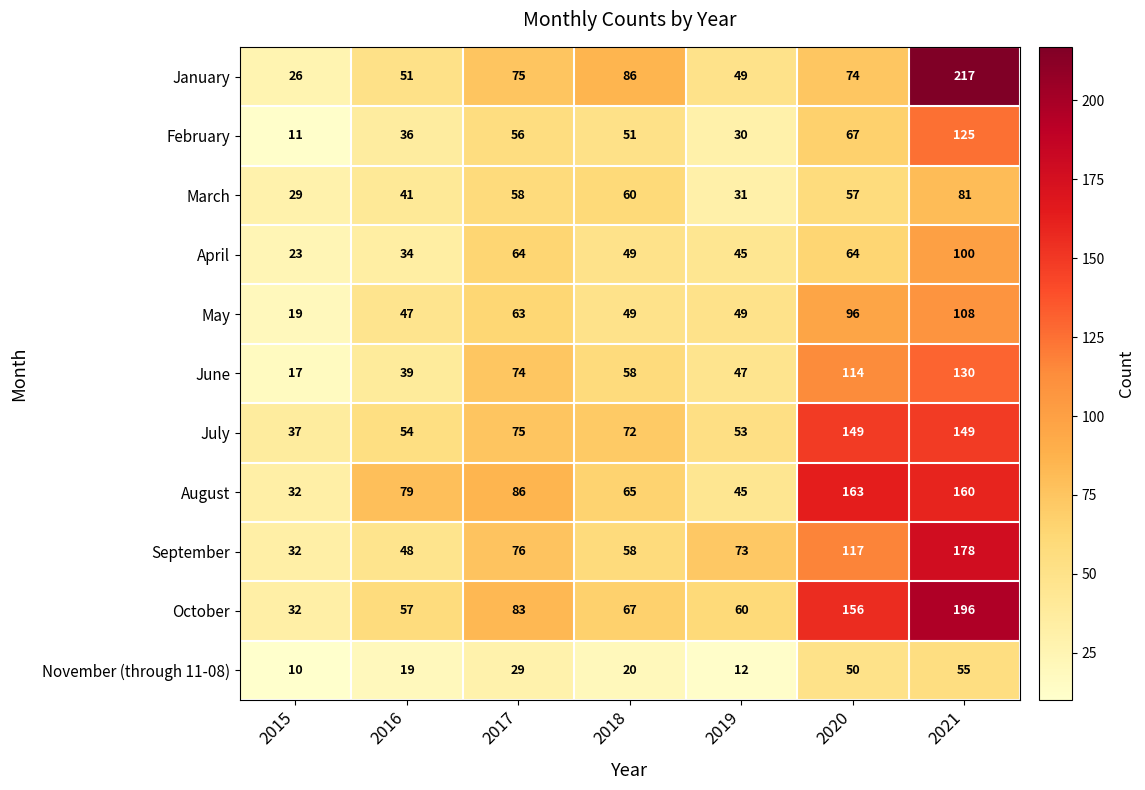

What is the maximum value for November (through 11-08)?

55